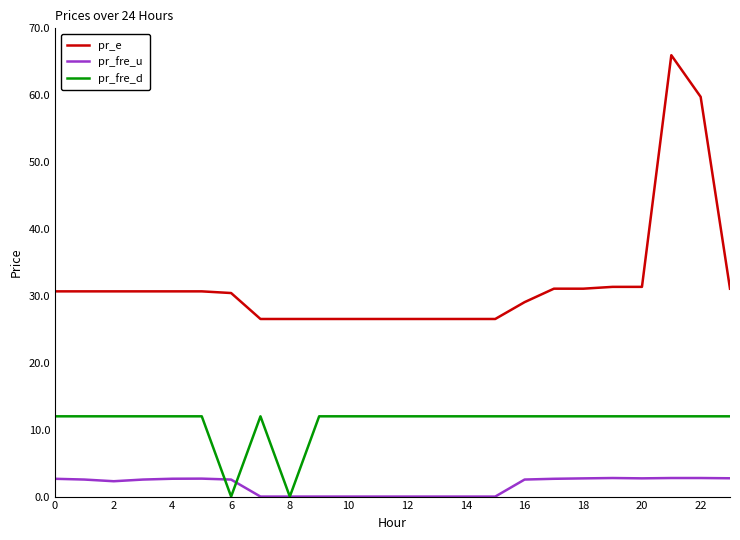

What is the difference between the maximum and minimum values in the pr_e series?

39.4